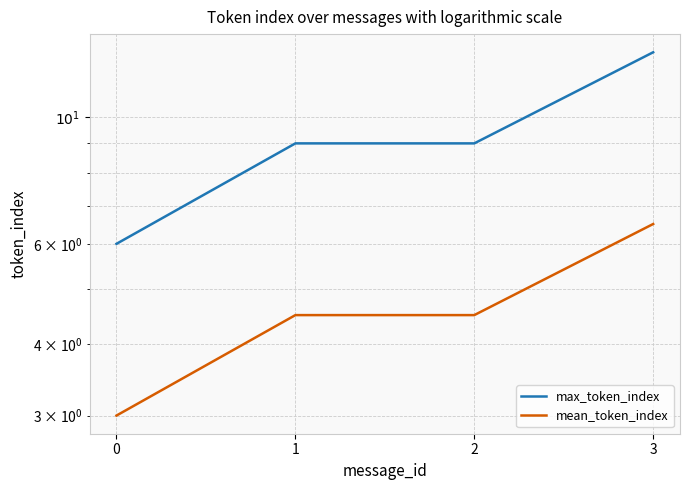

Count the mean_token_index values in the range 4 to 6.

2